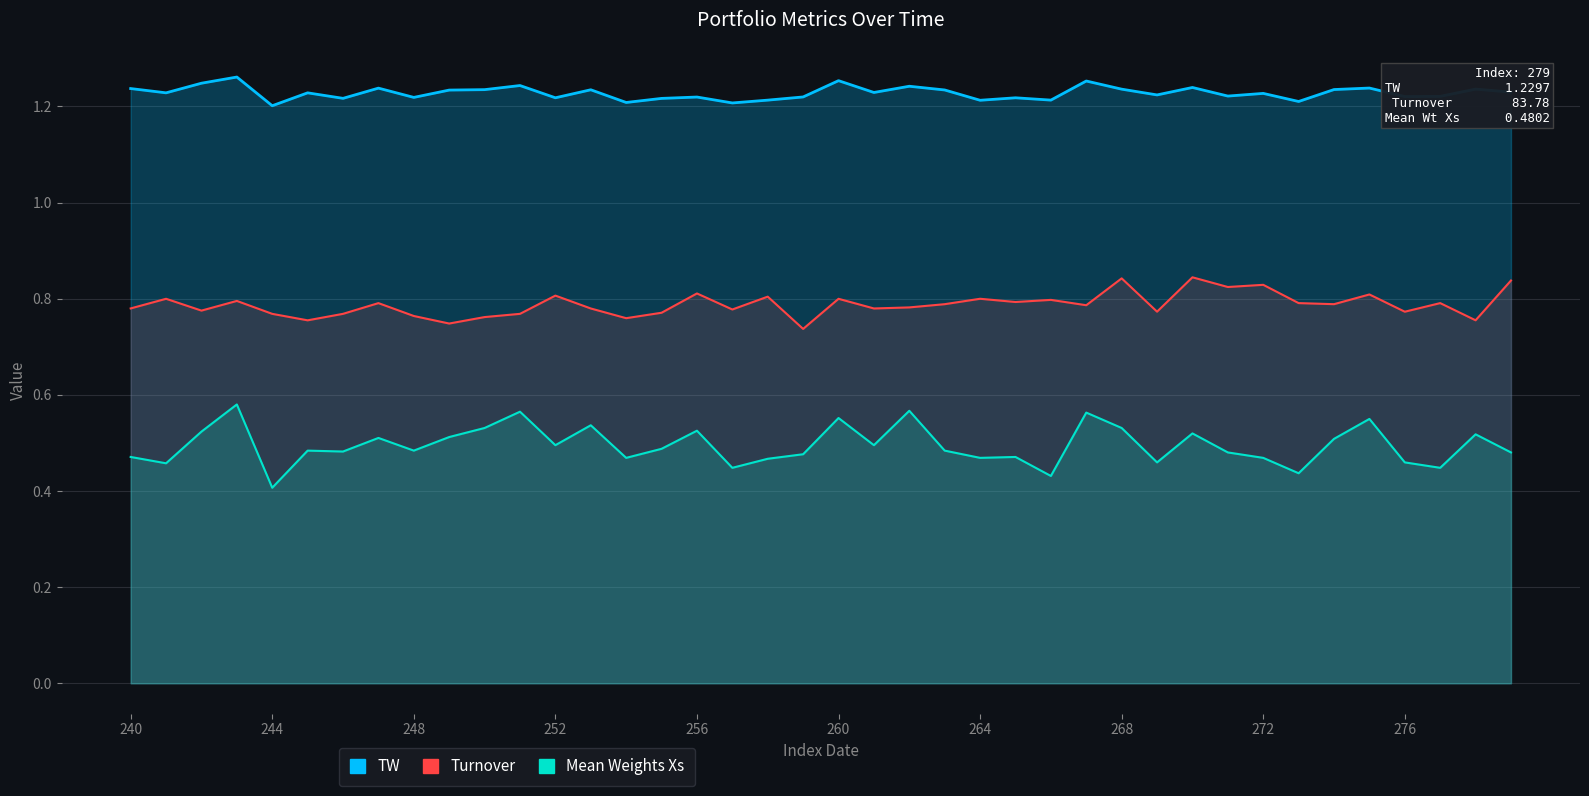

Which has a higher value, 249 or 244?

249